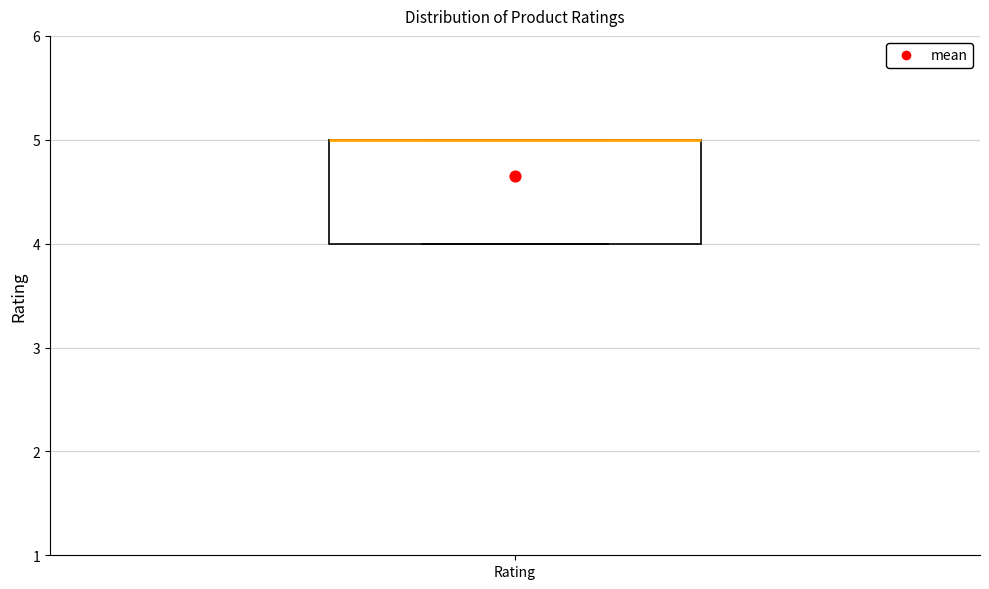

Read this box plot against the y-axis: the position of the median line, the range covered by the box, and the ends of both whiskers. The values are not printed on the chart, so give them approximately, as read against the axis.

median 5 (drawn on the box's upper edge), box 4 to 5, whiskers 4 to 5